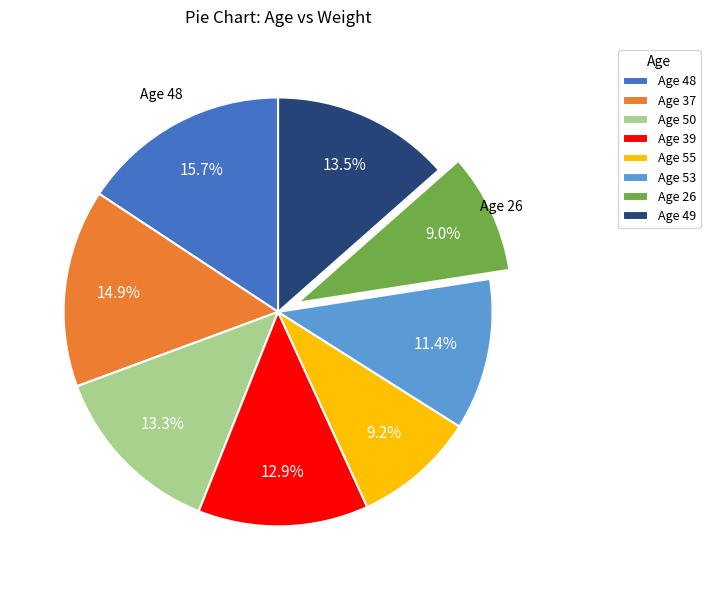

Approximately how many times larger is the value at Age 39 compared to Age 26?

1.4